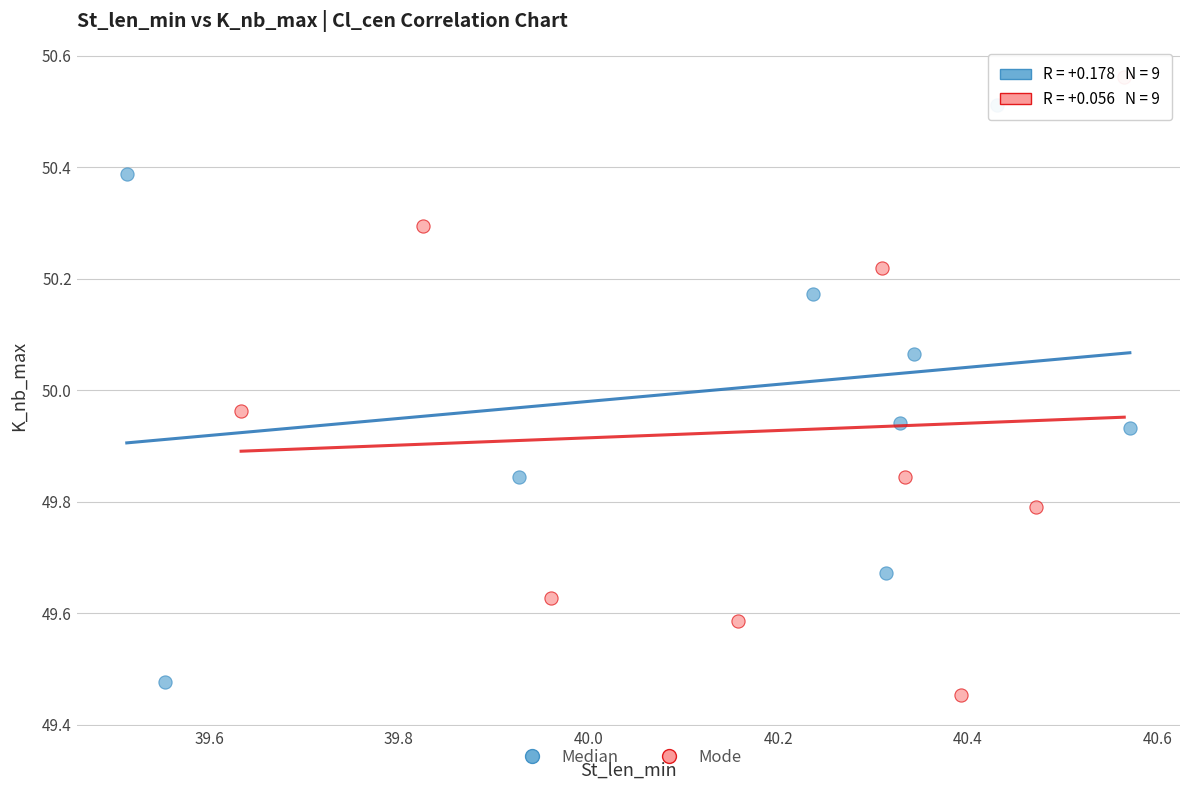

Which series contains the highest Y value?

Mode